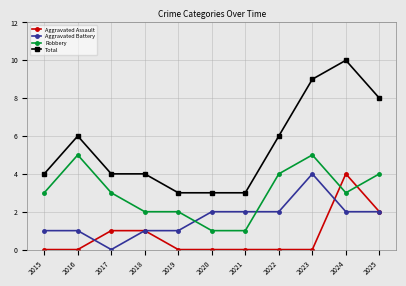

True or false: Aggravated Battery and Total intersect in this chart.

False